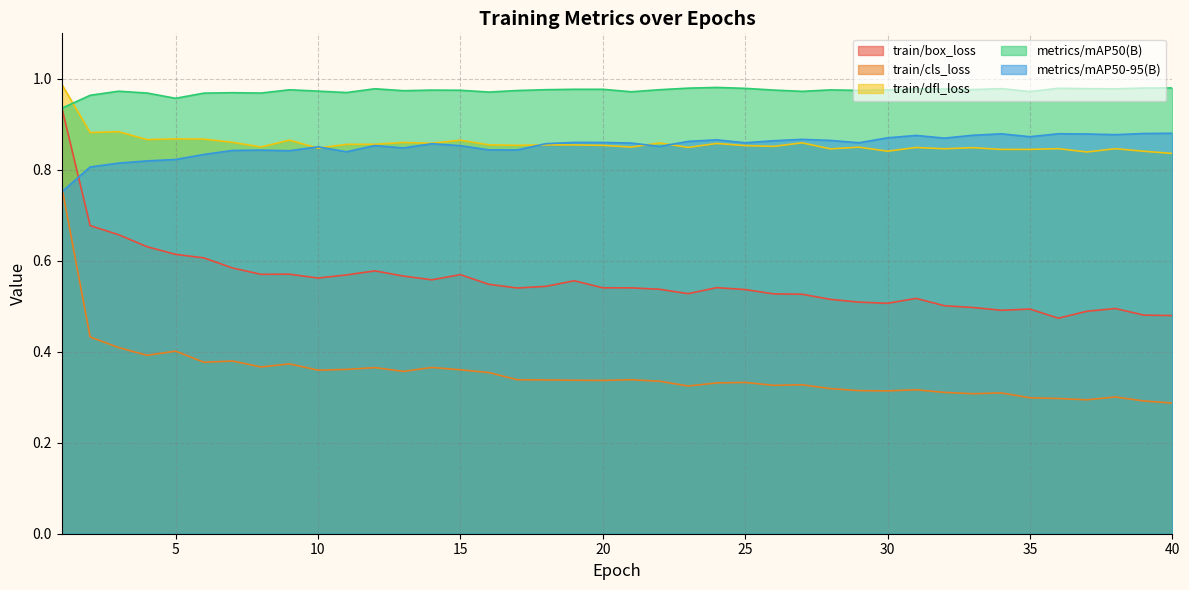

Between 4 and 37, which is larger?

4